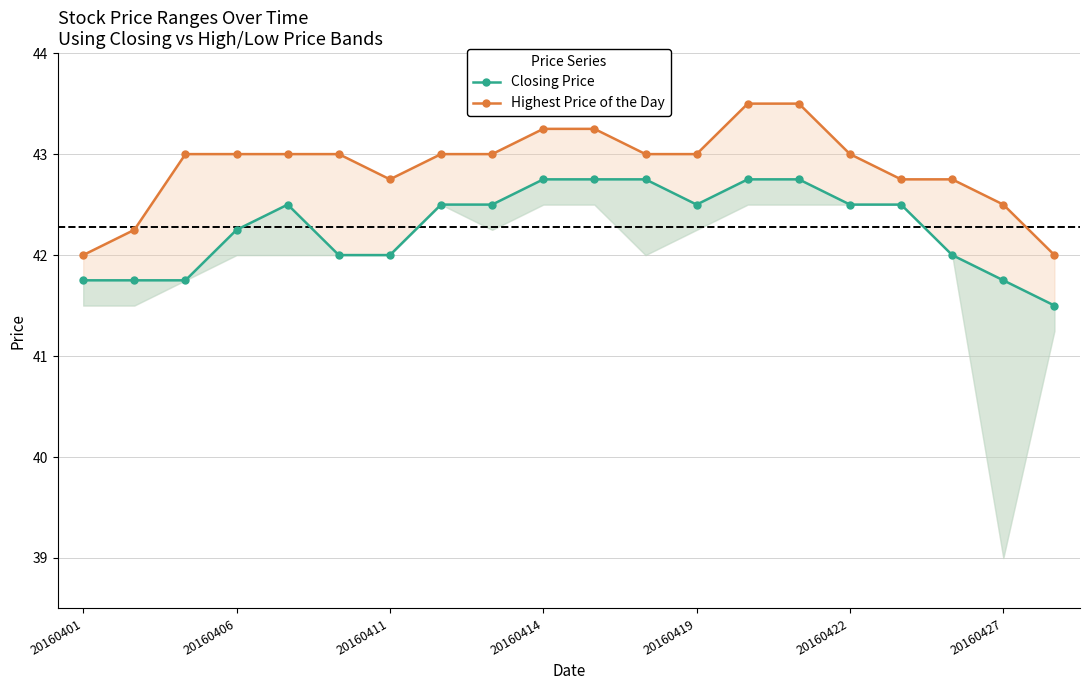

What is the highest value of the Highest Price of the Day series?

43.5